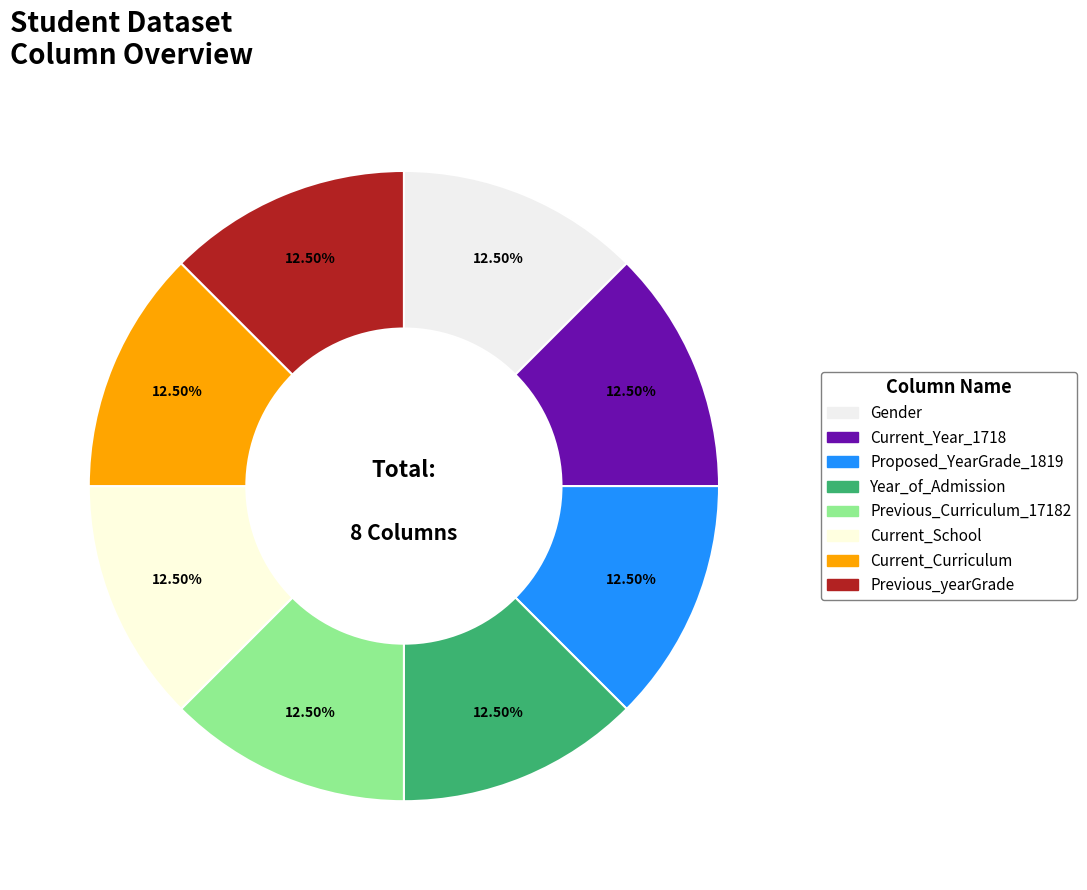

Is there a majority slice in this chart?

No